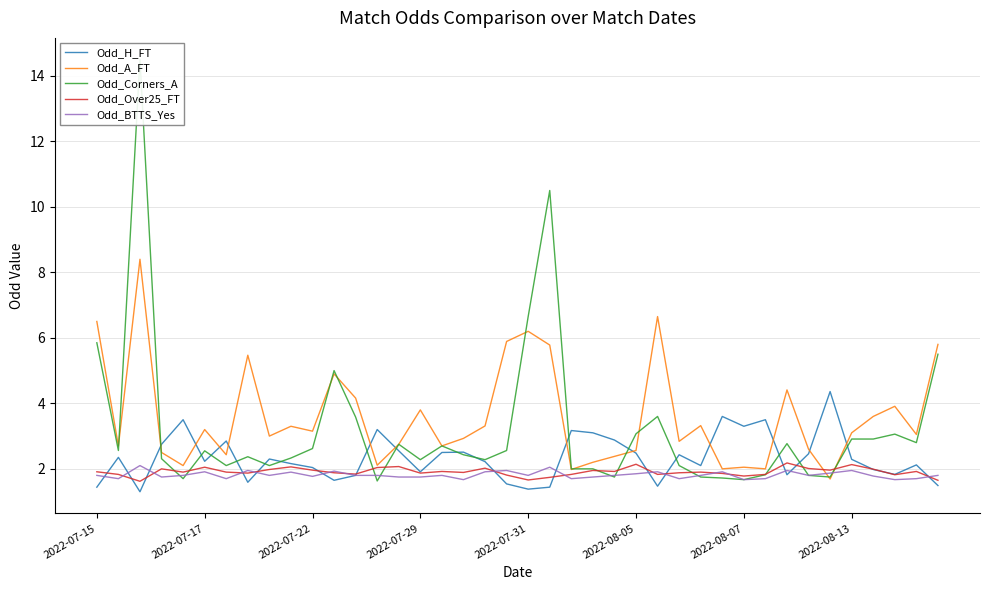

What is the lowest value of the Odd_H_FT series?

1.3